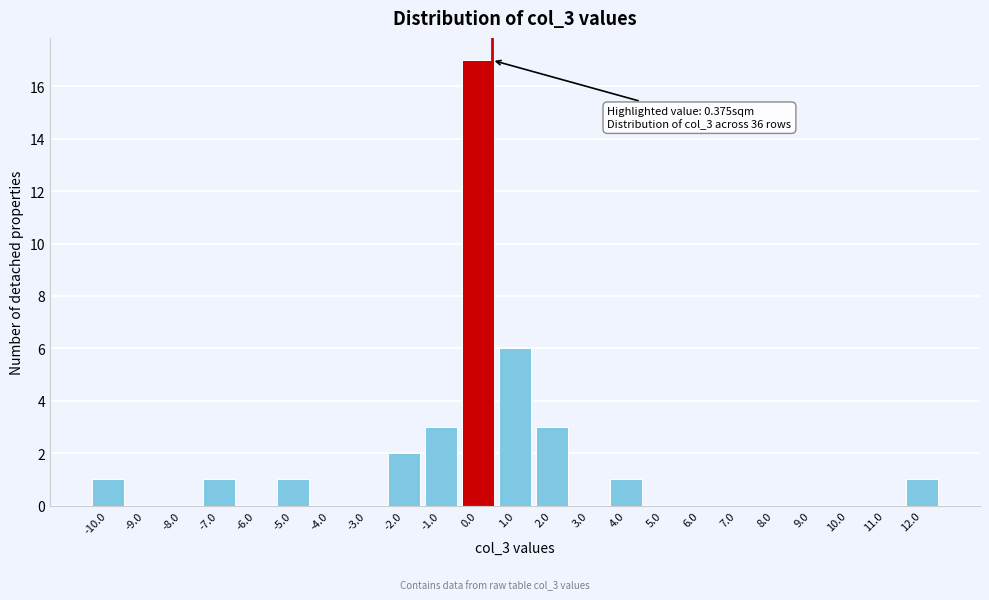

Which range on the x-axis has the tallest bar?

-0.5 to 0.5